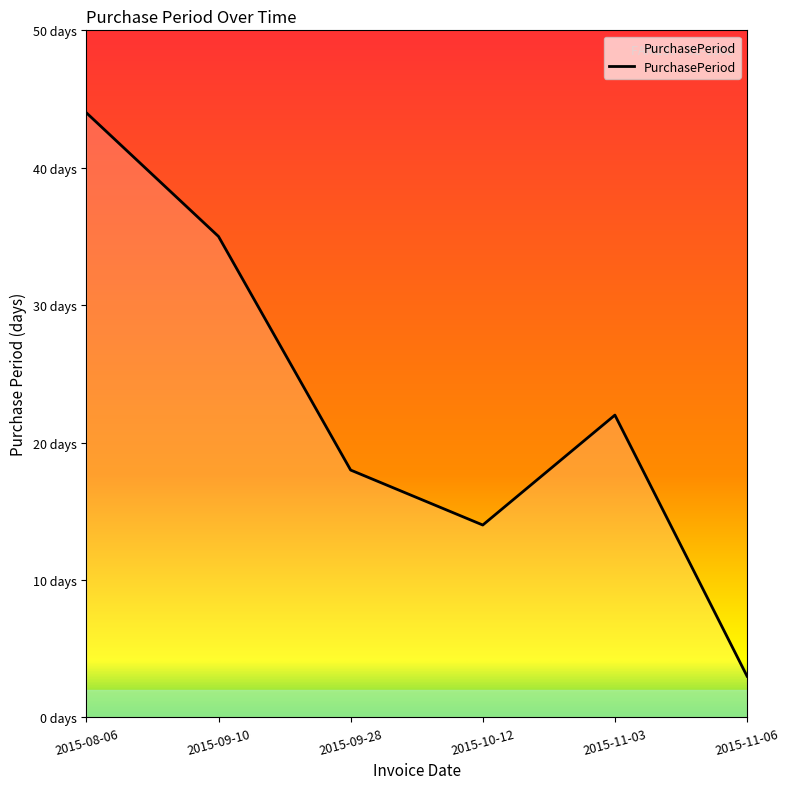

Does the chart display data point markers on the line(s)?

No